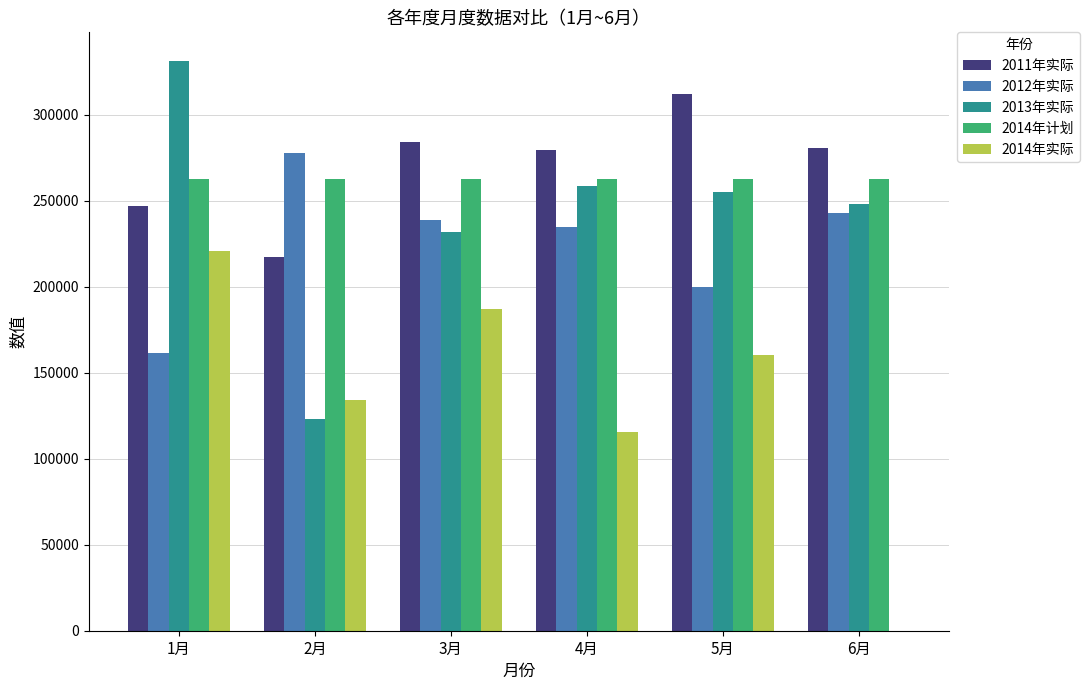

What is the total value across all series at 1月?

1222734.2